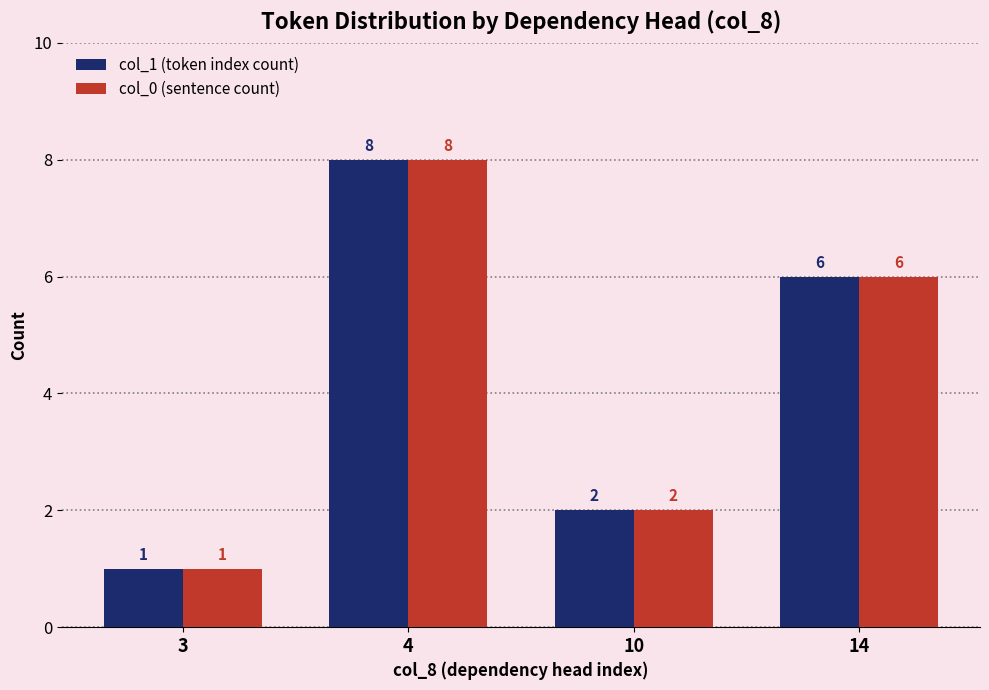

What is the average value of the col_0 (sentence count) series?

4